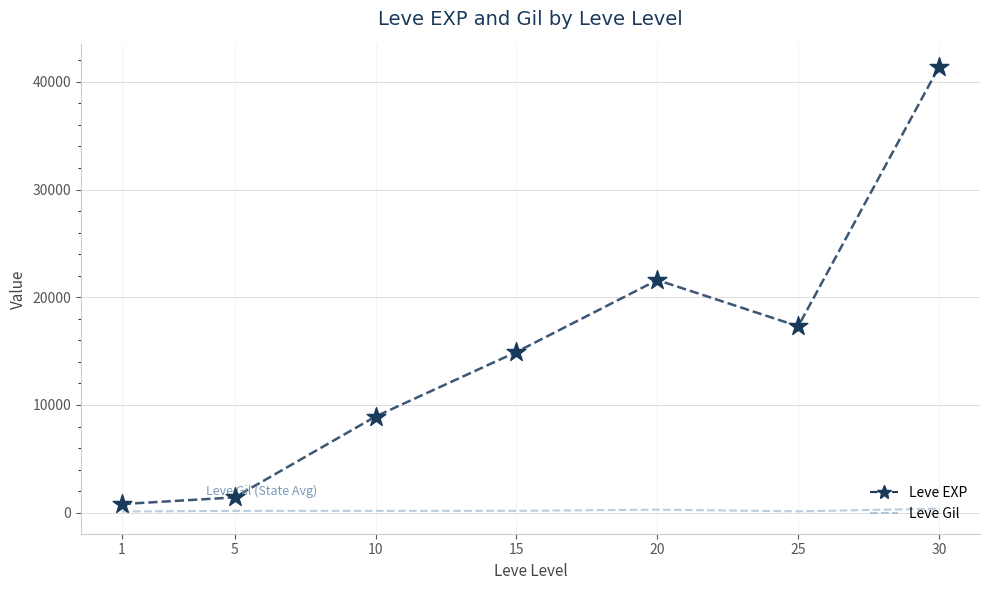

Which series has the widest spread of values?

Leve EXP